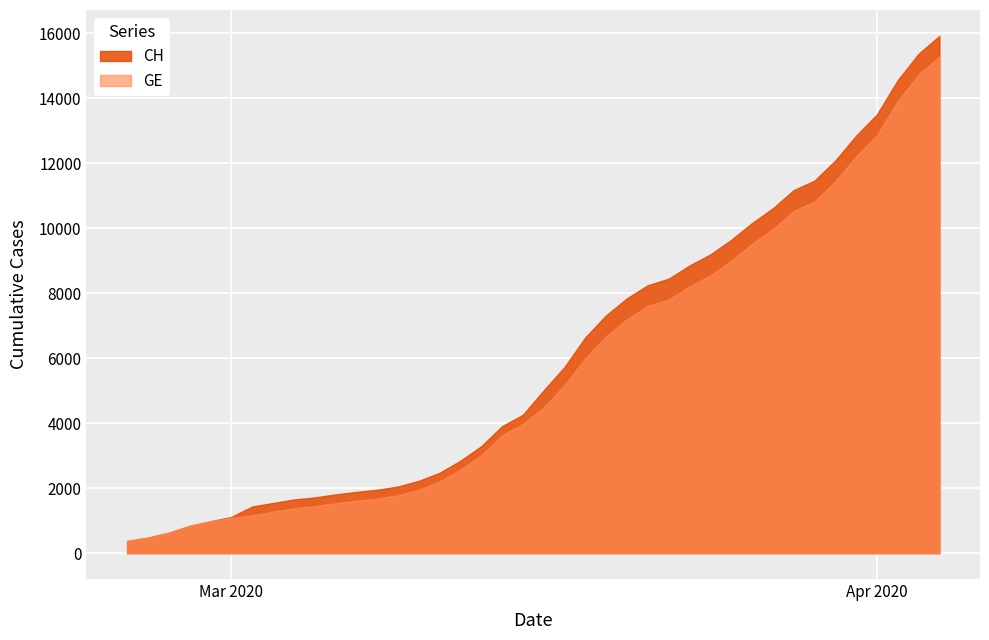

At which category is the sum across all series the highest?

2020-04-04